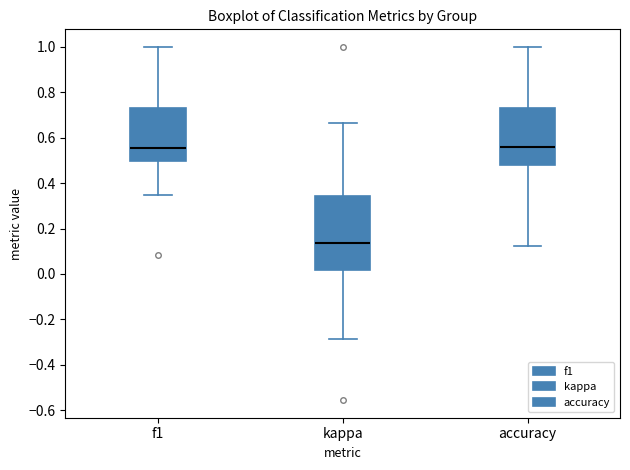

Reading left to right, transcribe this box plot: for each box, give where its median line is, the range the box spans, and where its two whiskers end, as read against the y-axis. The values are not printed on the chart, so give them approximately, as read against the axis.

f1: median 0.56, box 0.50 to 0.74, whiskers 0.36 to 1.00
kappa: median 0.14, box 0.02 to 0.34, whiskers -0.28 to 0.66
accuracy: median 0.56, box 0.48 to 0.74, whiskers 0.12 to 1.00